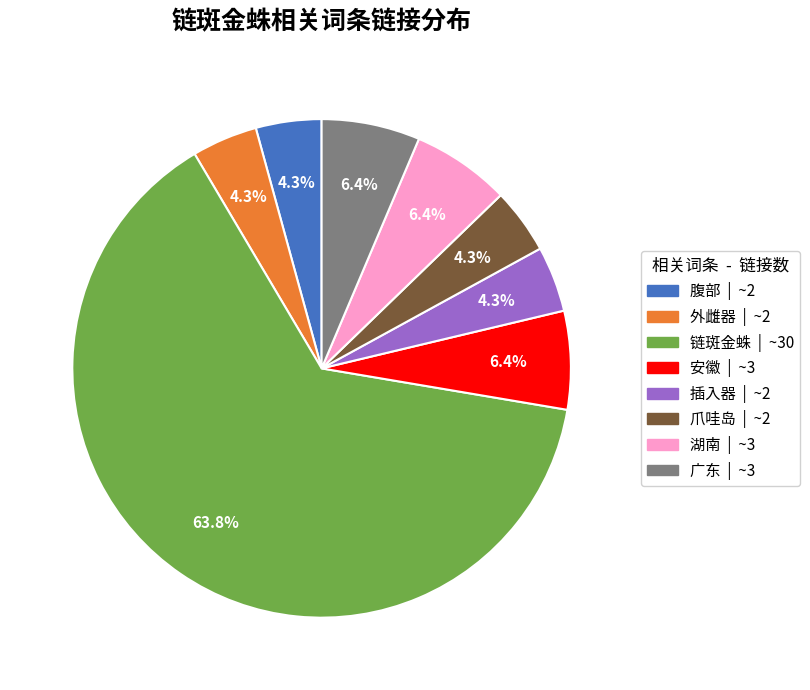

Which slice represents more than half of the pie?

链斑金蛛